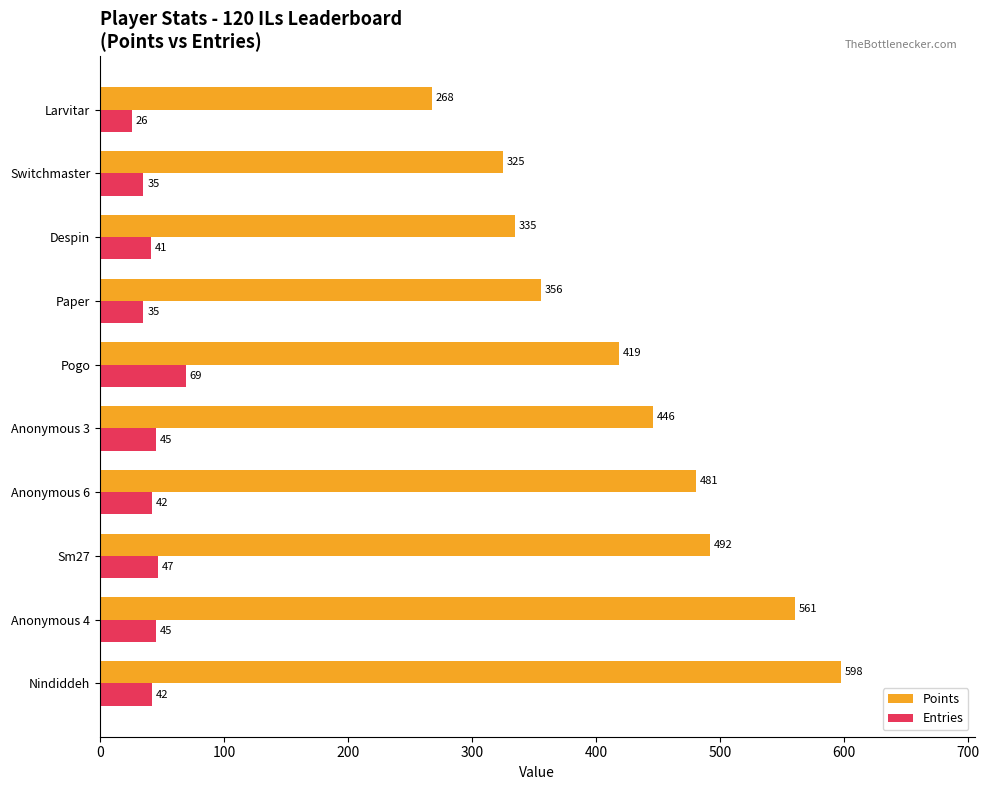

How many data points does each series have?

10